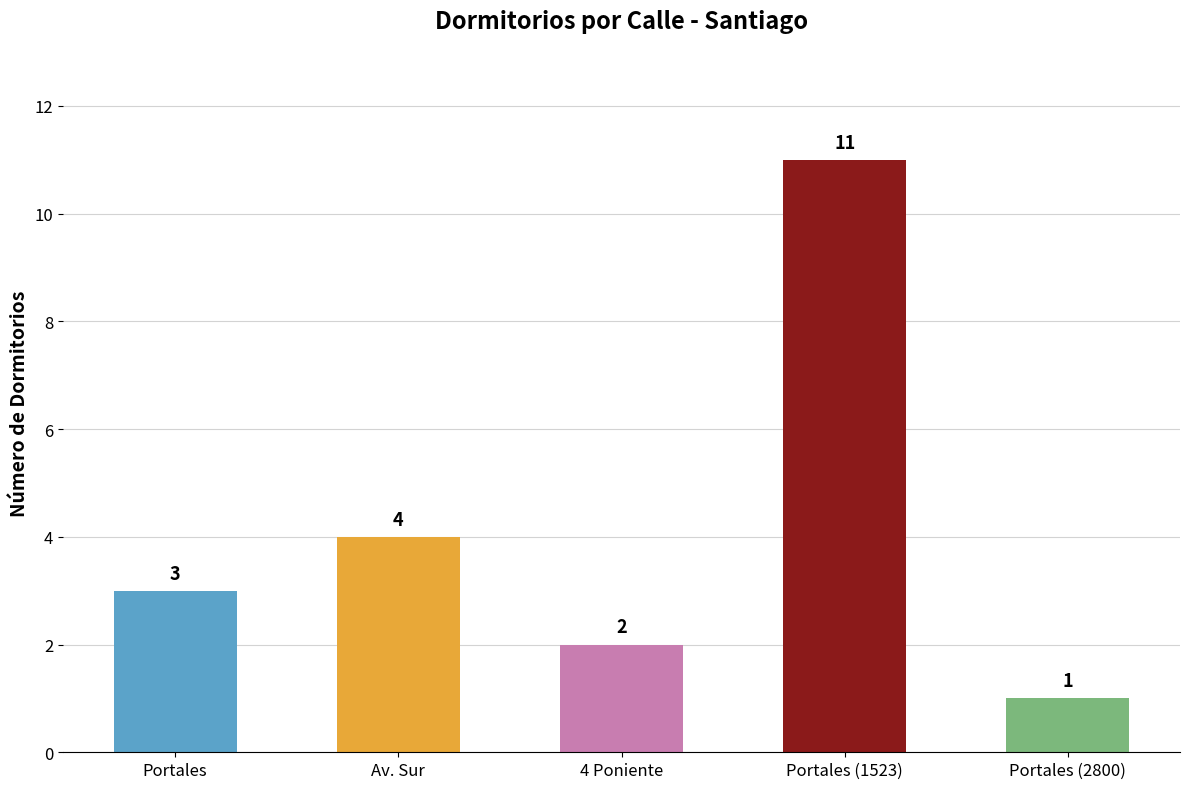

Where is the data nearest to the value 6?

Av. Sur